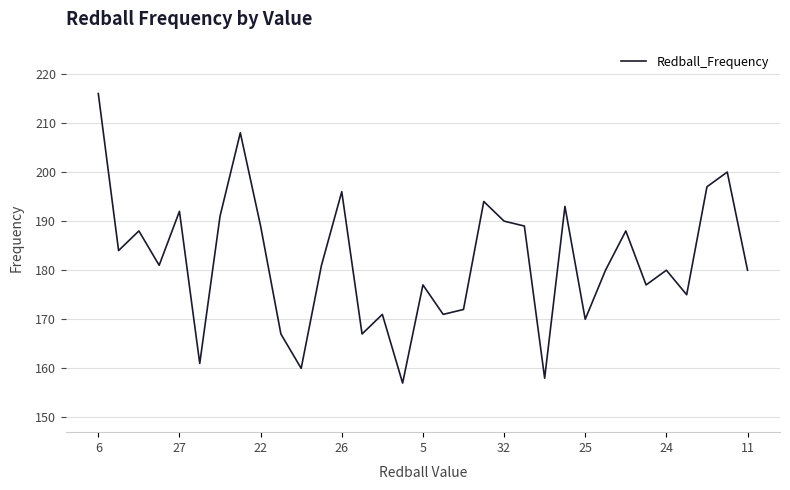

What is the greatest value displayed?

216